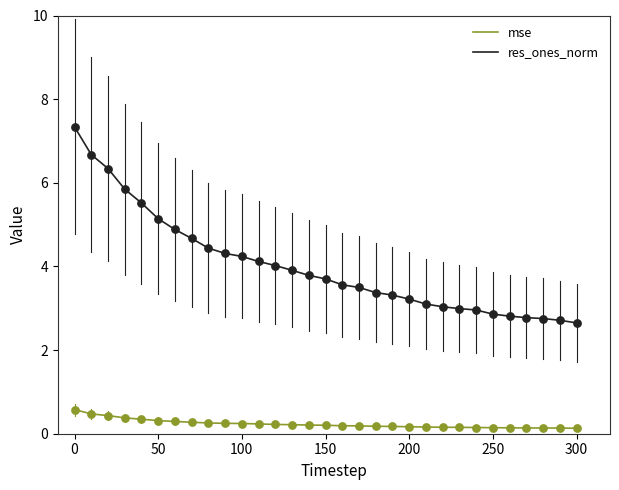

Which series has the widest spread of values?

res_ones_norm